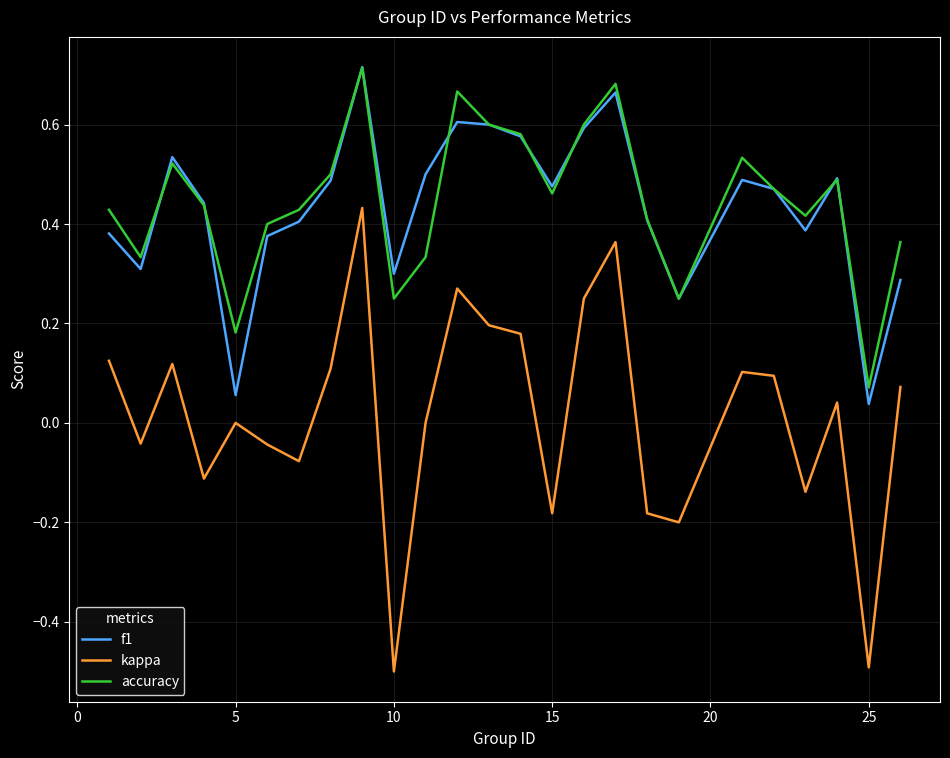

What are all the series names shown in the legend?

f1, kappa, accuracy